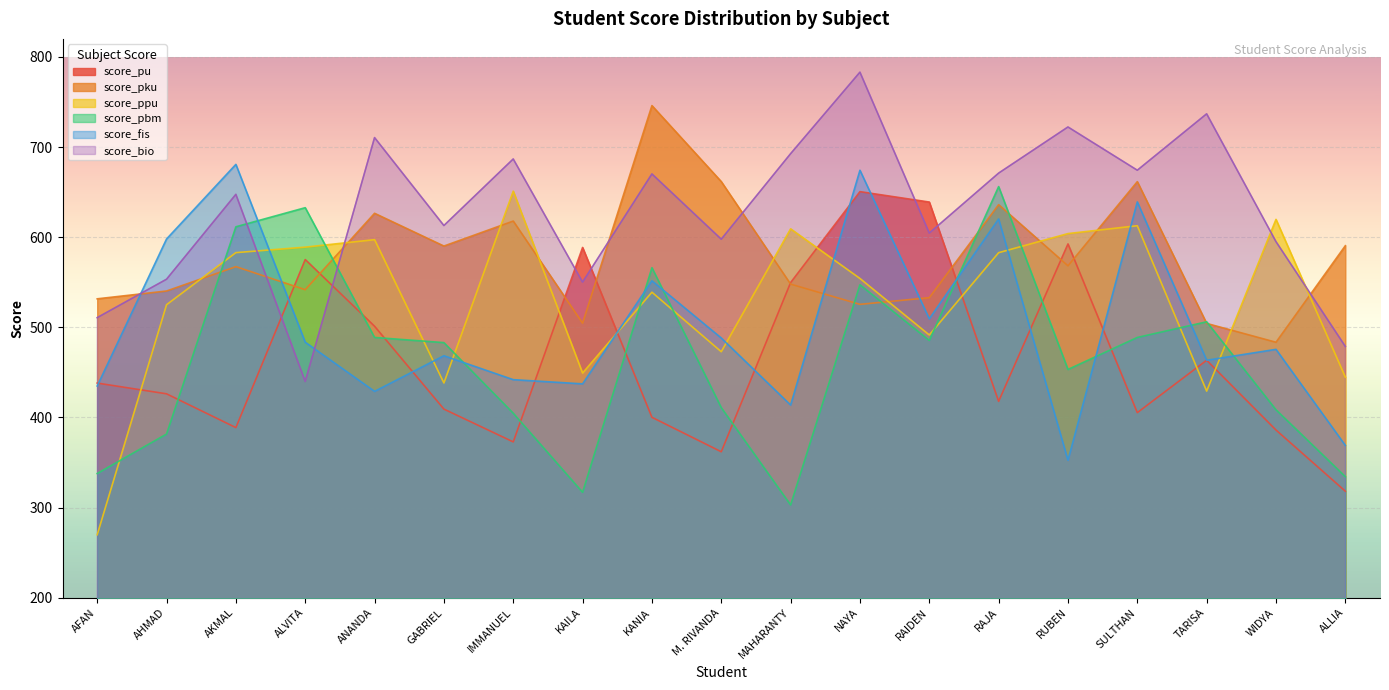

Reading left to right, what are all the values shown in this chart?

score_pu: 438.1	426.2	388.7	575.2	501.2	409.2	372.9	588.6	400.1	361.9	549.6	650.5	639.0	417.8	592.5	405.3	463.4	386.0	318.2
score_pku: 531.6	540.3	567.3	541.7	626.5	590.2	617.9	504.6	746.0	661.7	547.9	525.5	532.9	636.1	568.2	661.6	504.3	483.4	590.5
score_ppu: 269.8	525.1	582.8	588.9	597.2	438.2	651.1	449.3	538.9	472.9	609.3	554.2	491.5	582.8	604.0	612.7	429.2	619.7	444.7
score_pbm: 337.8	381.6	611.5	632.7	488.8	483.0	404.7	316.9	566.1	410.9	302.9	547.2	485.4	656.1	453.2	488.8	506.1	408.5	334.3
score_fis: 434.9	598.0	680.8	483.5	428.9	468.4	441.9	437.2	551.6	488.1	413.7	674.2	509.4	620.2	352.5	639.1	463.4	475.5	369.0
score_bio: 510.7	553.3	647.5	439.9	710.5	612.9	686.8	550.1	670.2	597.8	692.6	783.1	604.5	671.1	722.3	674.3	736.9	595.1	478.8